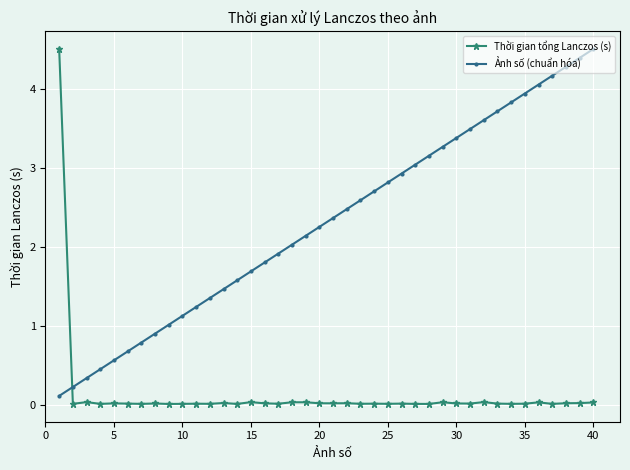

What is the value of the Ảnh số (chuẩn hóa) point at the 24th from the left?

2.7